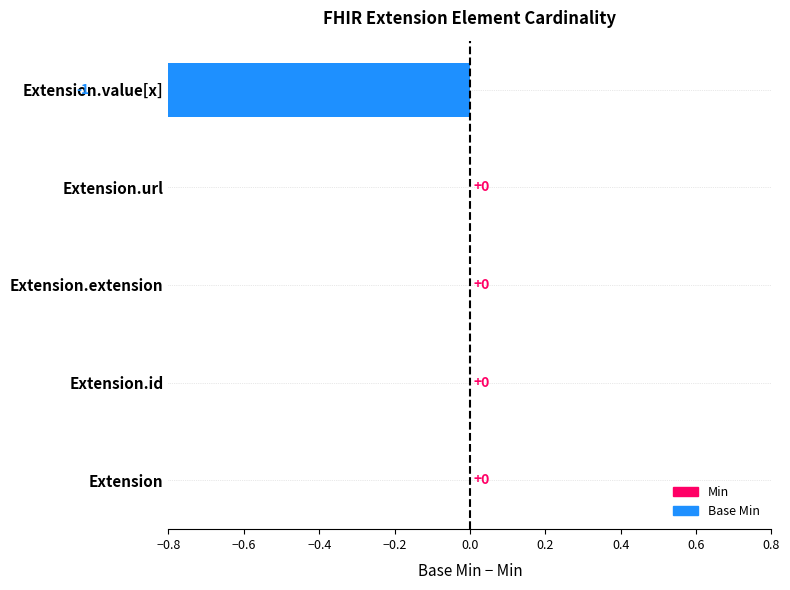

What is the difference between the maximum and minimum values?

1